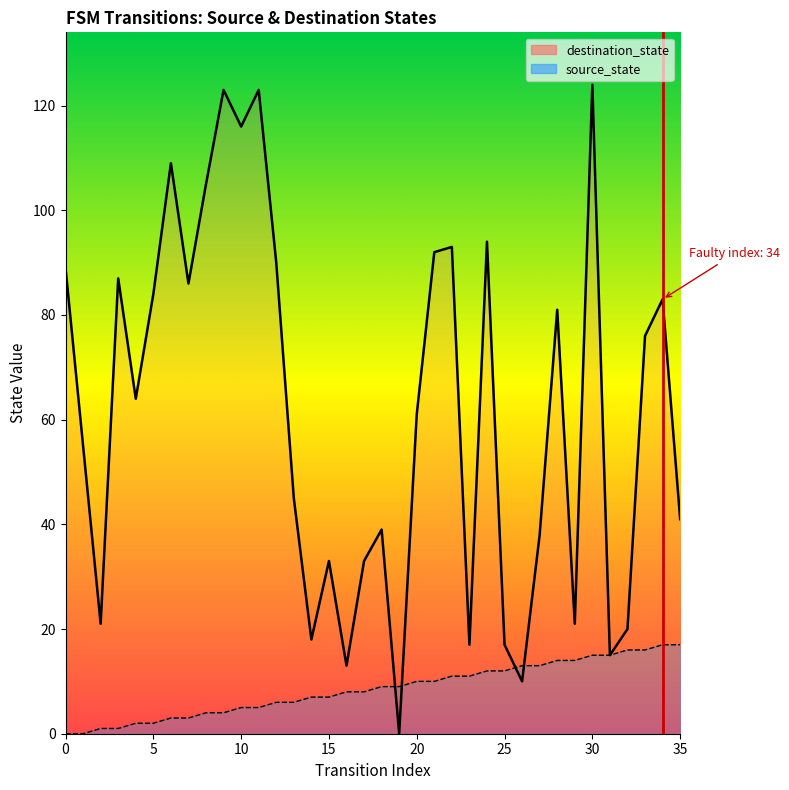

Where is destination_state nearest to the value 62?

20